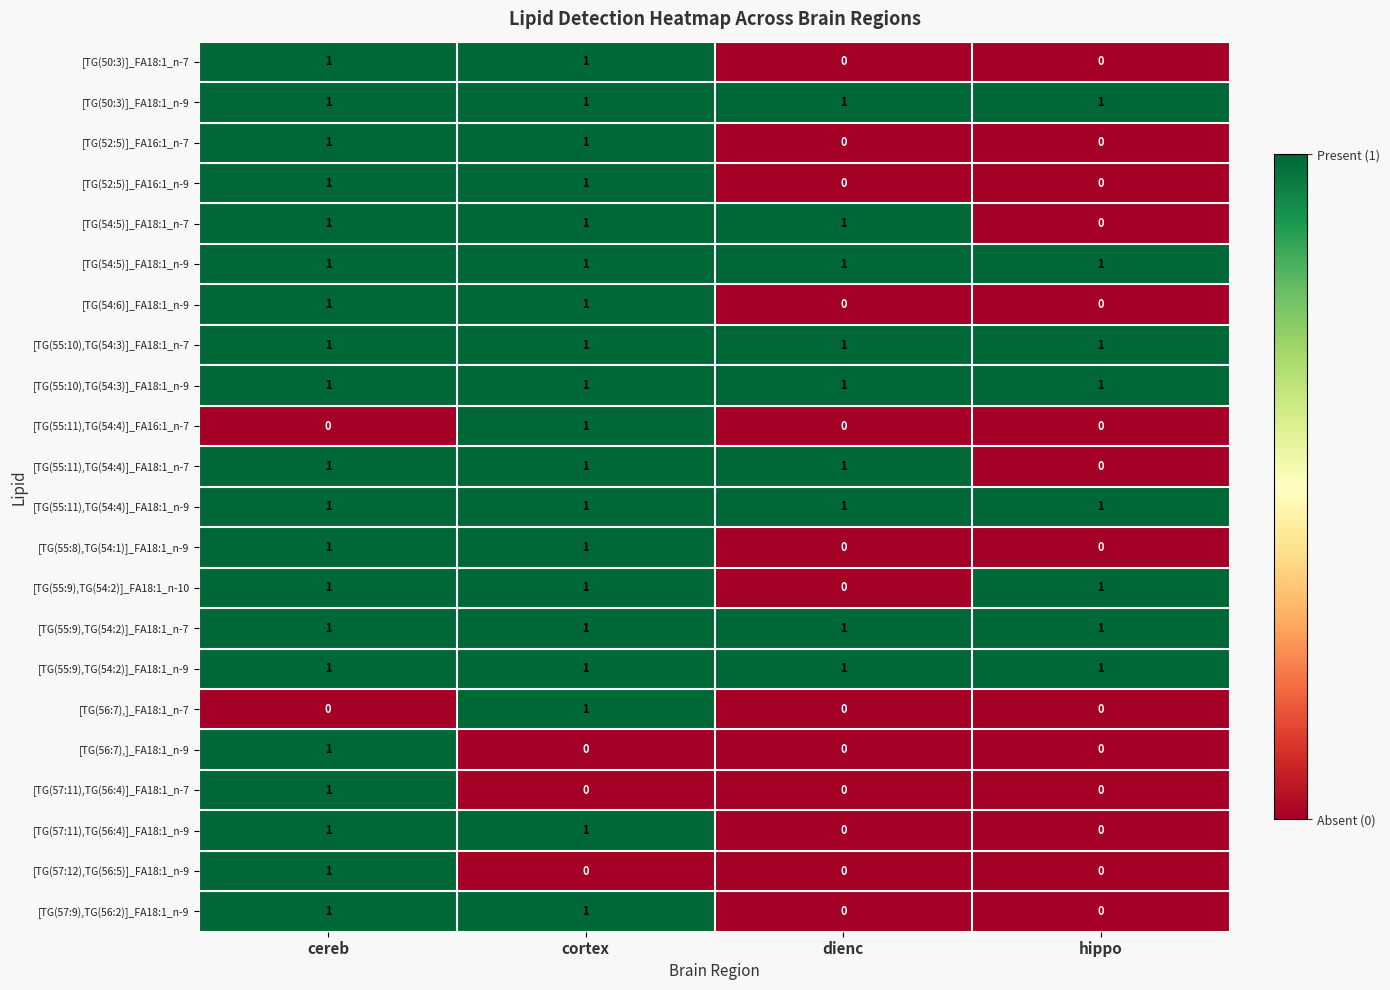

At which label does [TG(56:7),]_FA18:1_n-7 reach its peak?

cortex